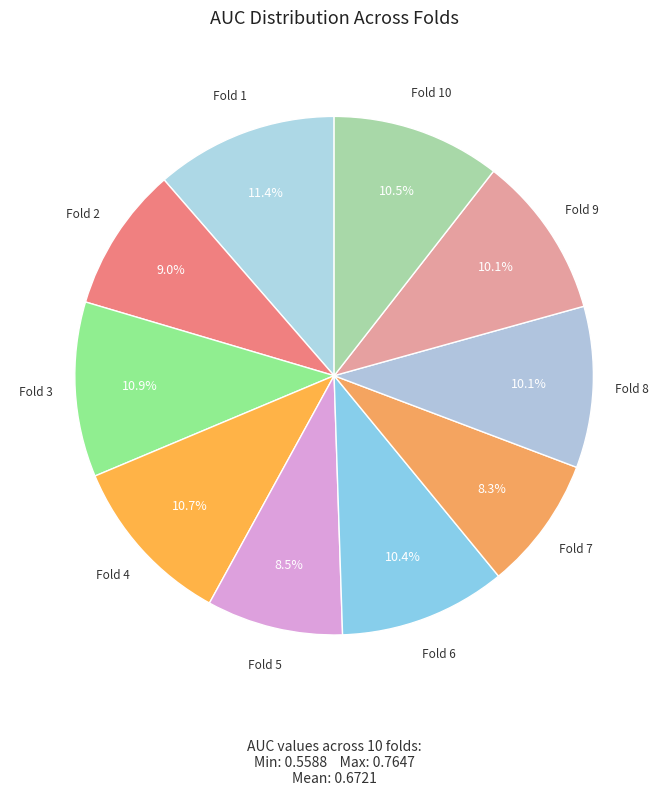

Count the number of slices in the pie.

10